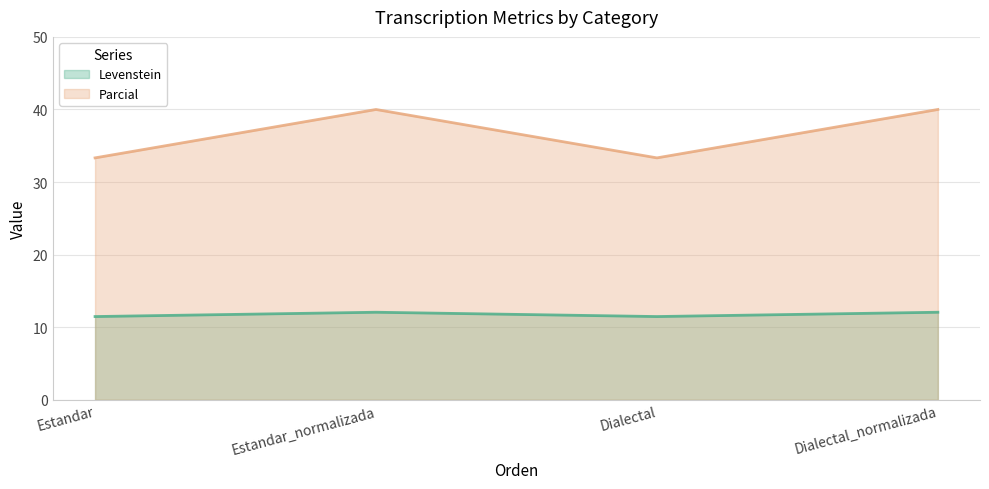

What is the highest value of the Levenstein series?

12.1